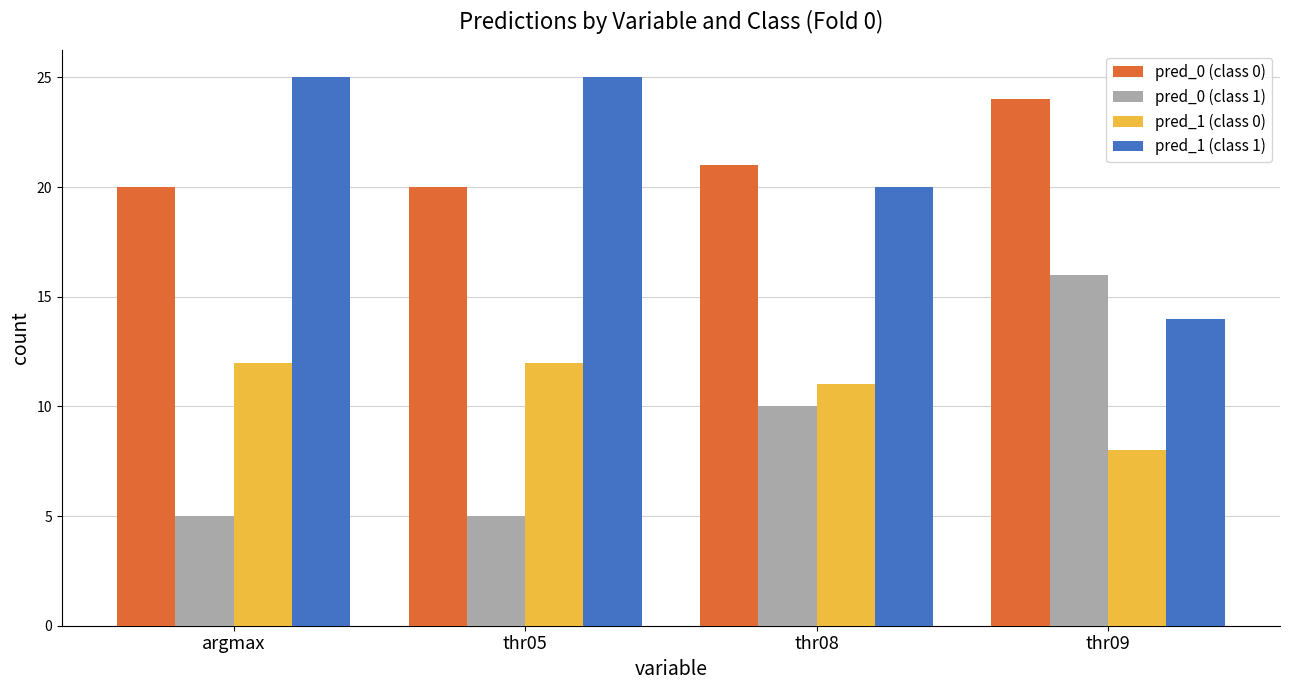

How many bars are there in total?

16